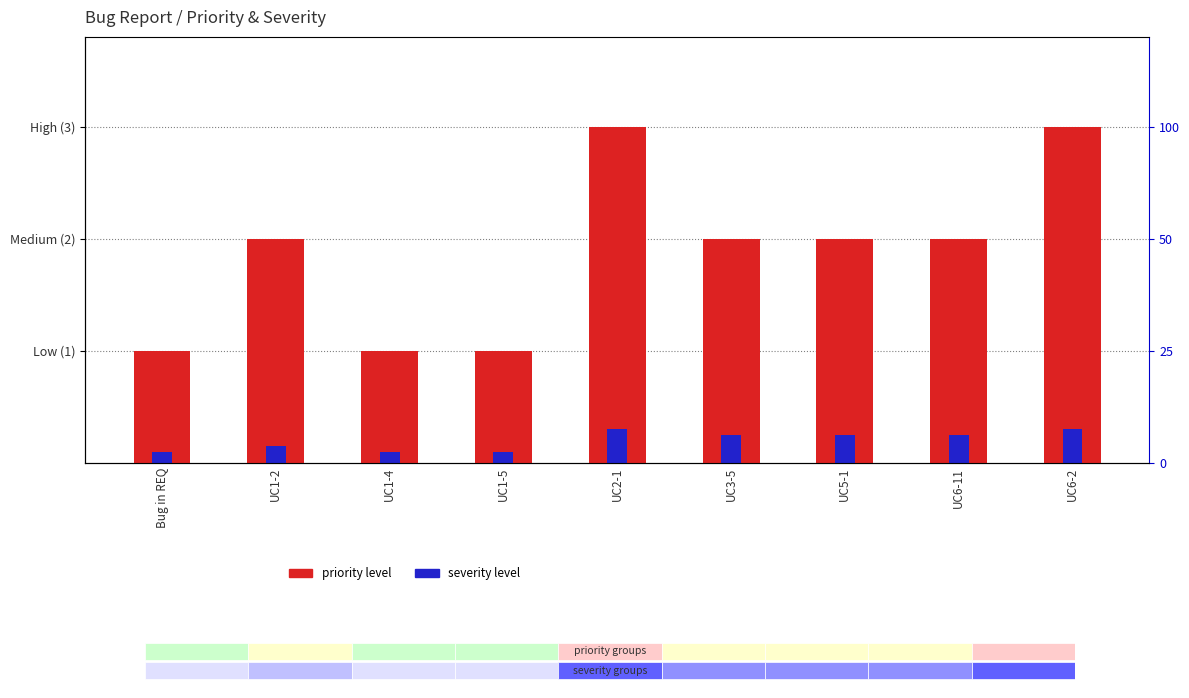

At which category is the sum across all series the highest?

UC2-1